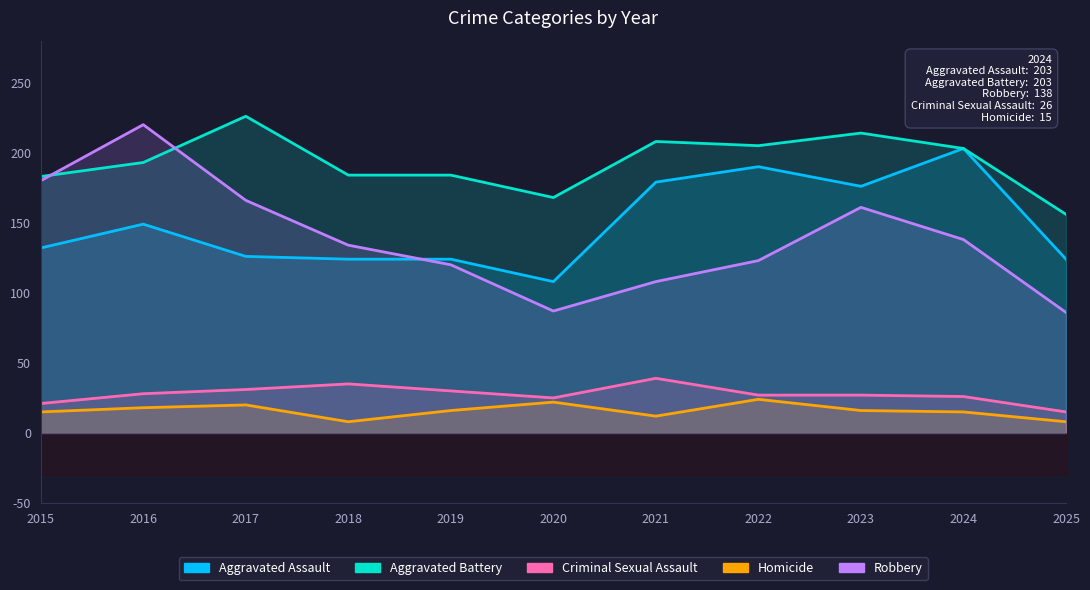

Count the number of categories in the chart.

11